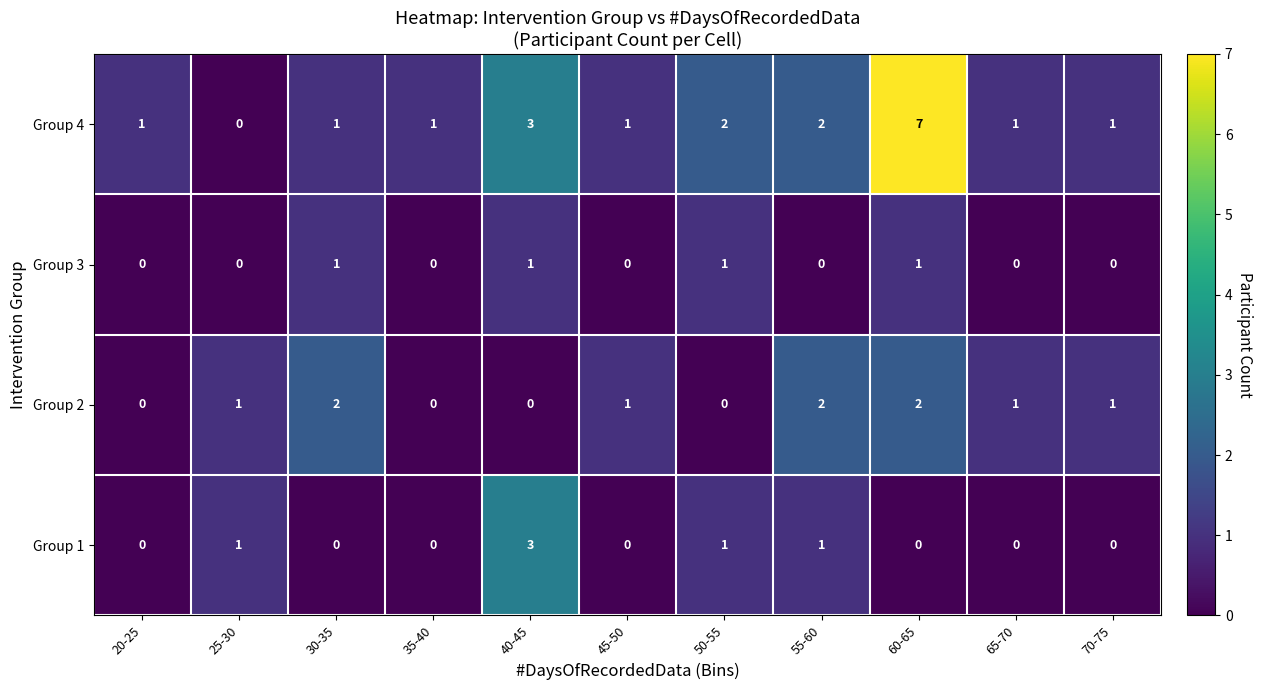

At how many categories does at least one series exceed 0?

11